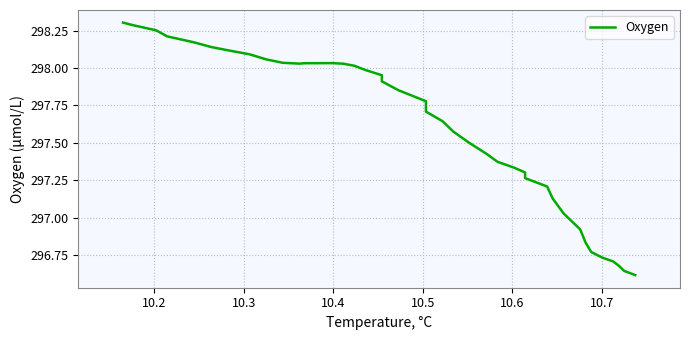

How many data points are less than 297?

8